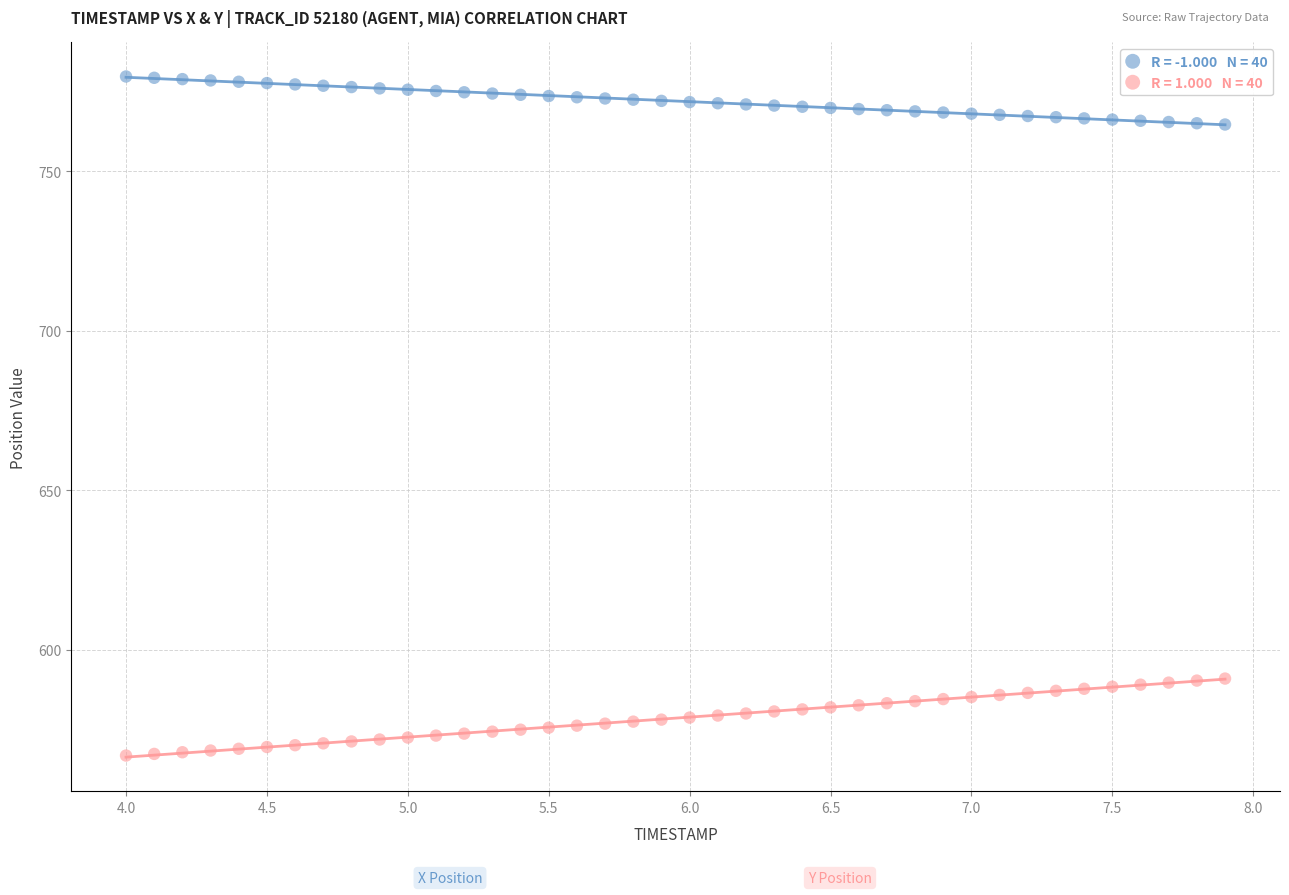

Across all data points, what is the range of X values (max minus min)?

3.9